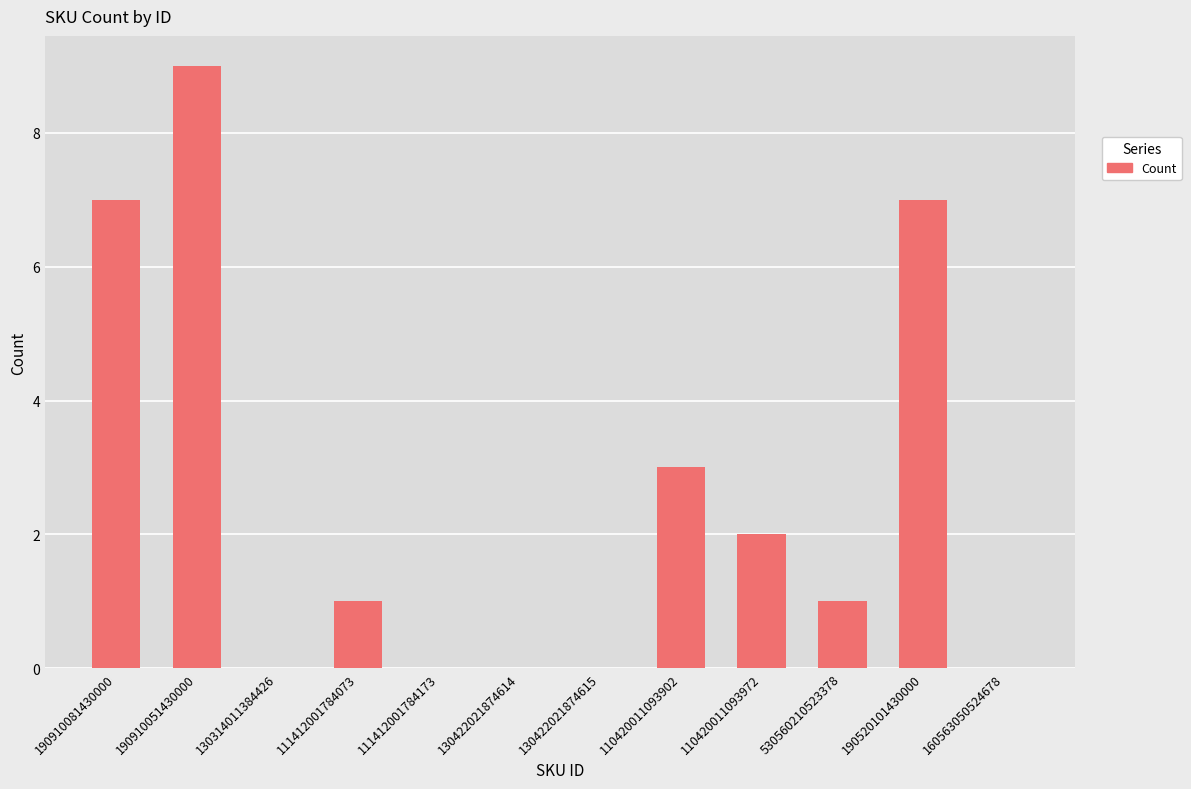

What is the greatest value displayed?

9